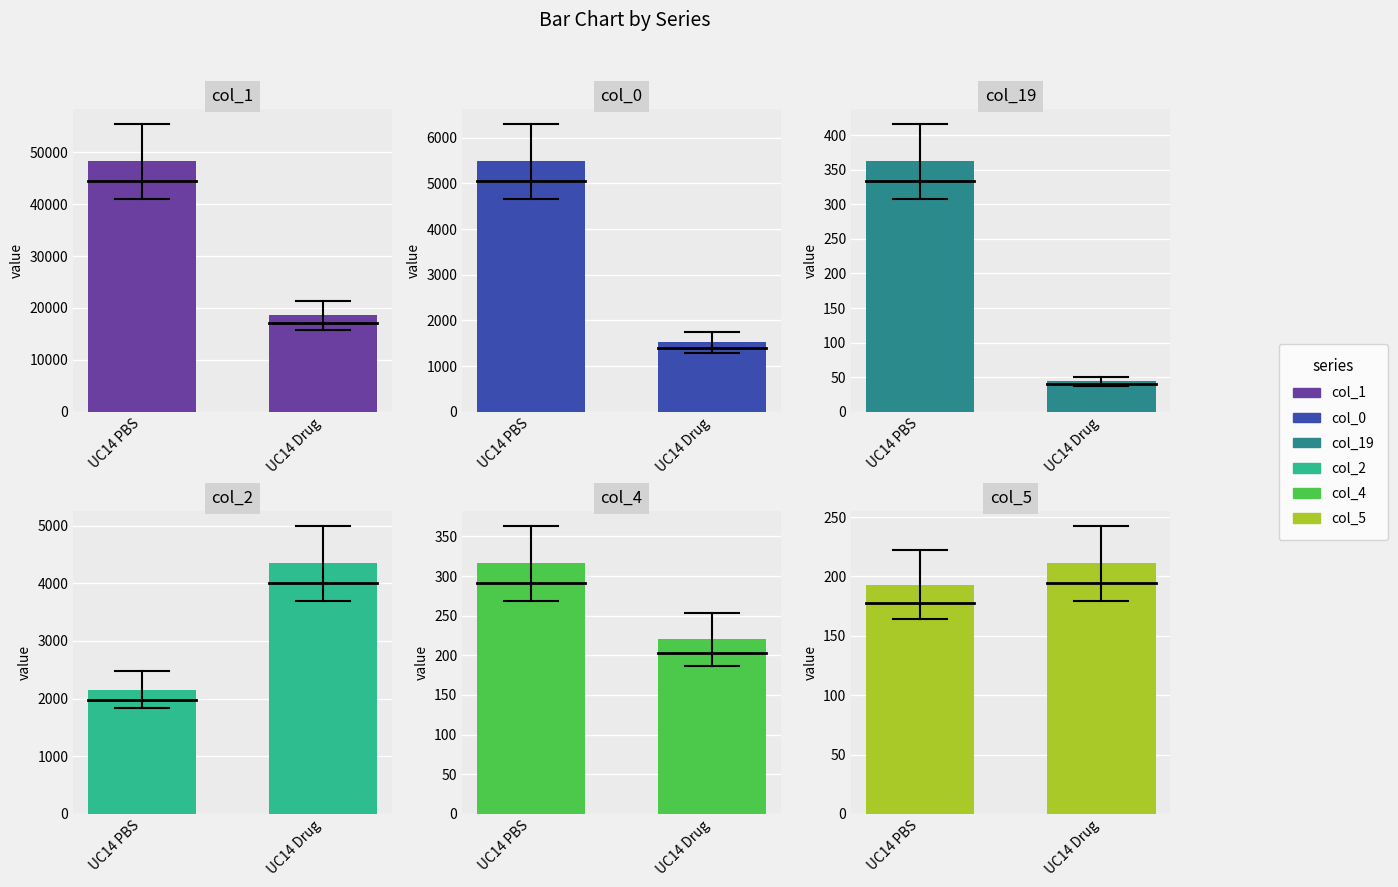

Between UC14 Drug and UC14 PBS, which is larger?

UC14 PBS